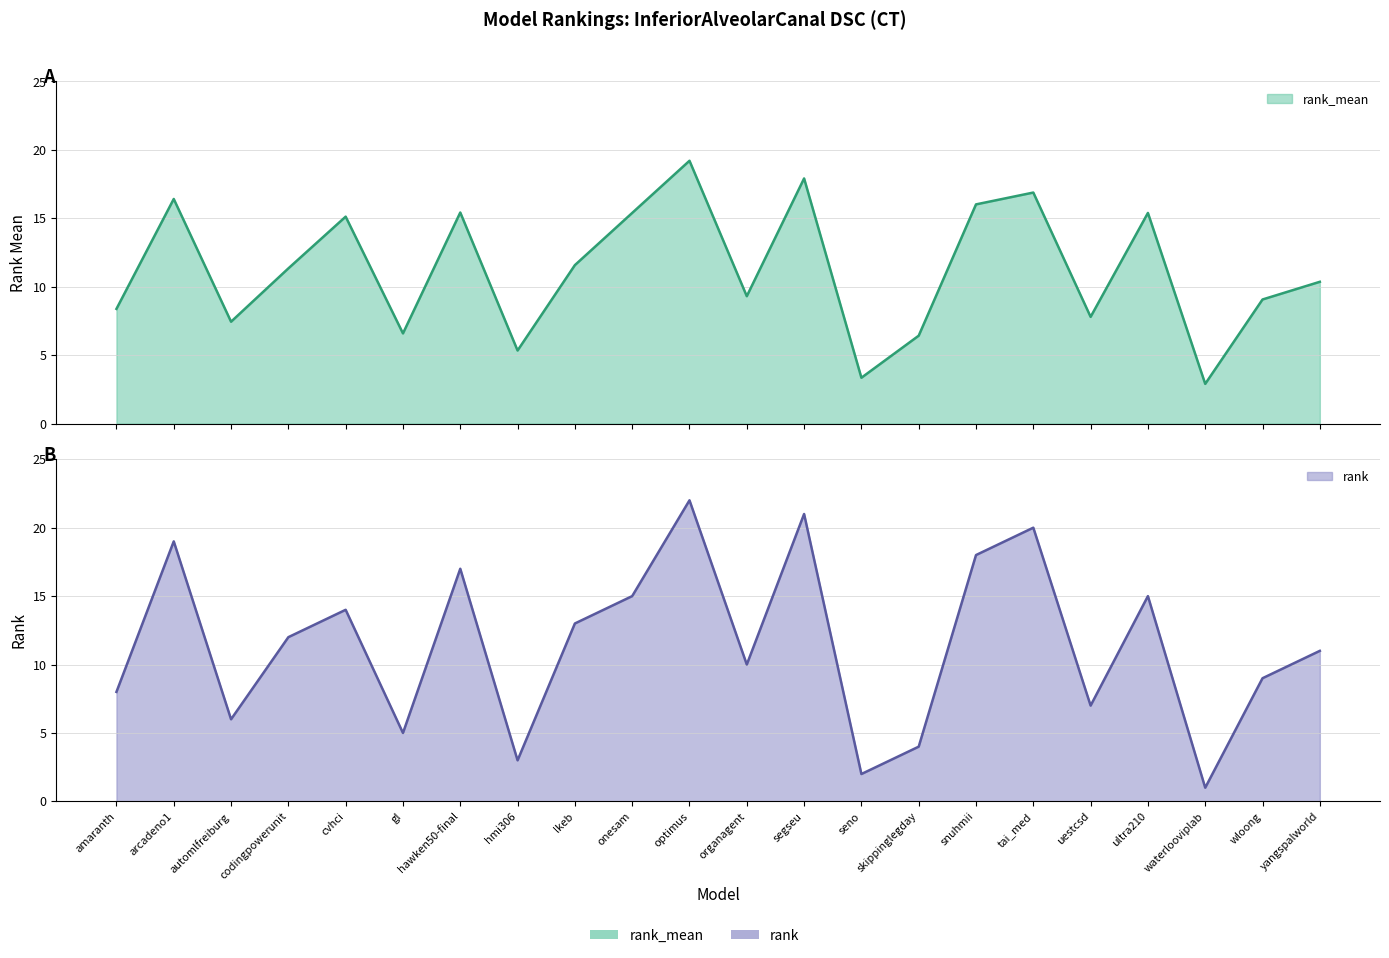

The value of rank_mean at optimus is 32.4. True or false?

False